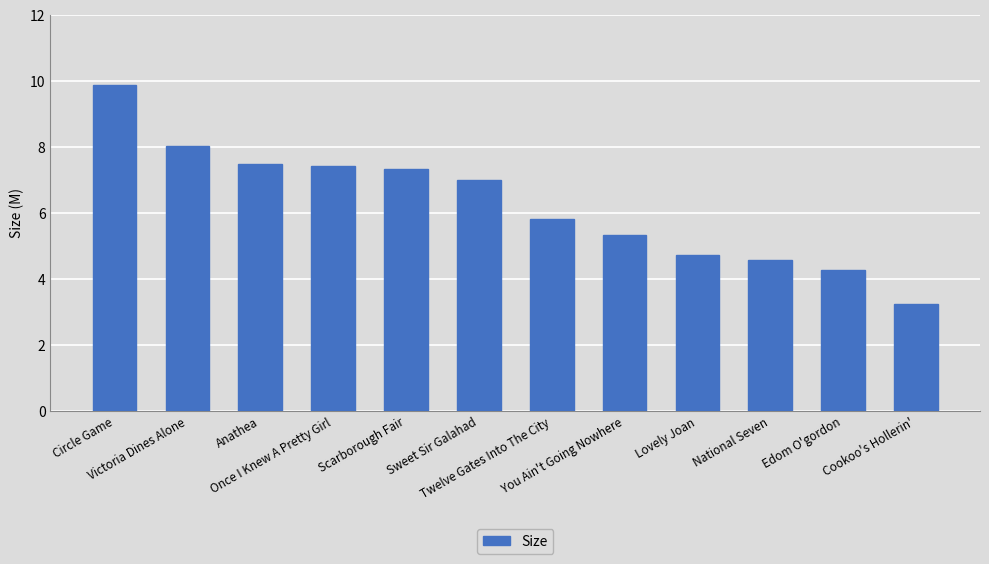

What position from the left is Circle Game?

1